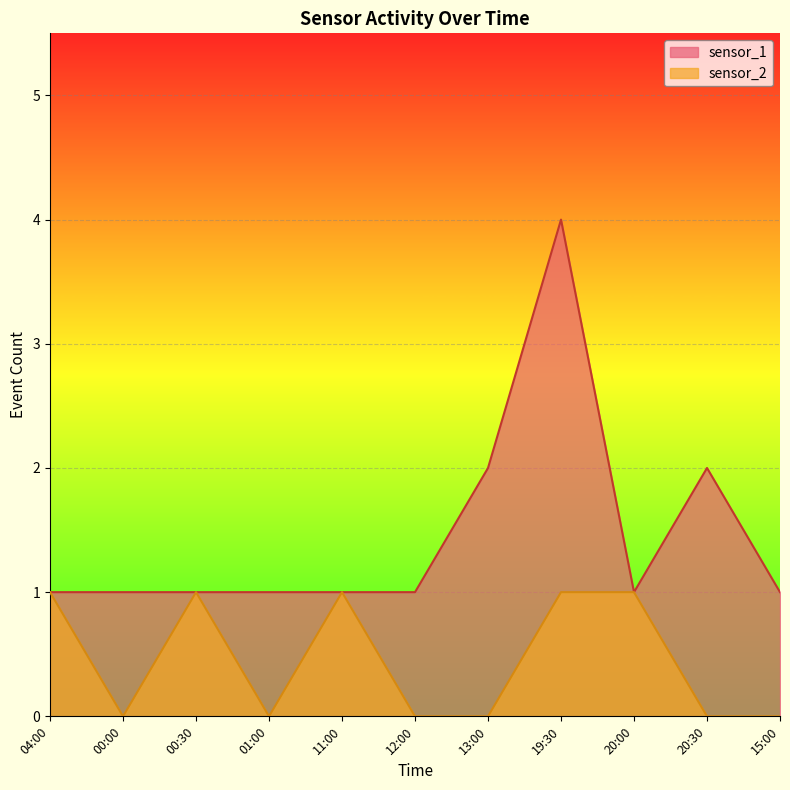

True or false: sensor_1 and sensor_2 cross at least once.

False